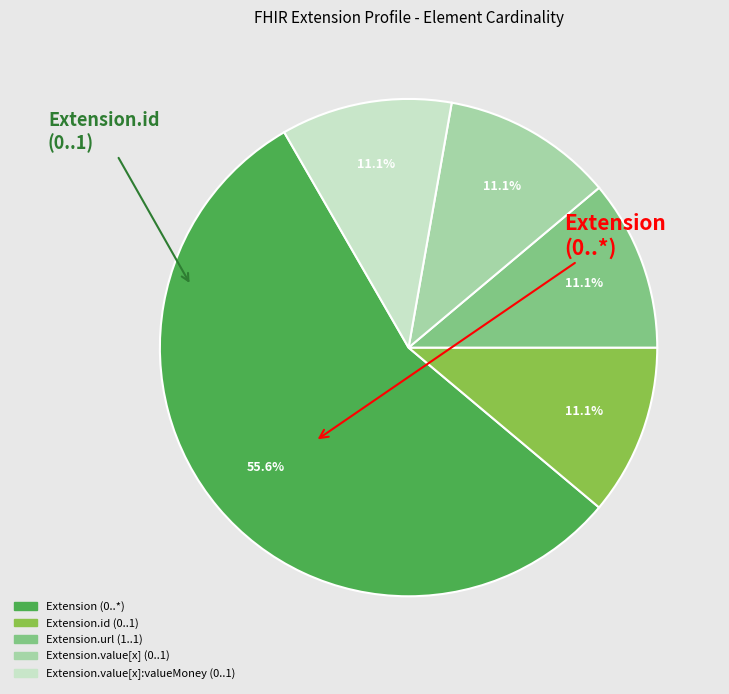

Does any single category account for the majority?

Yes